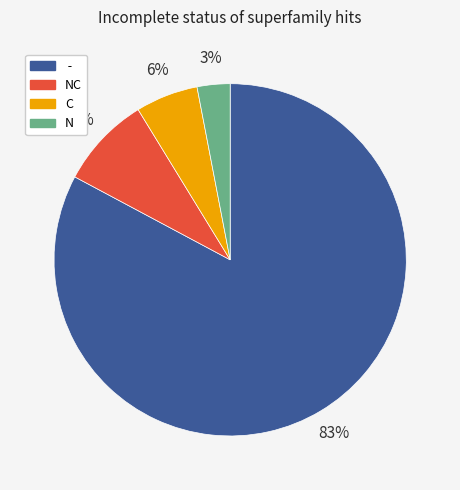

Is it true that C is 6% of the pie?

True